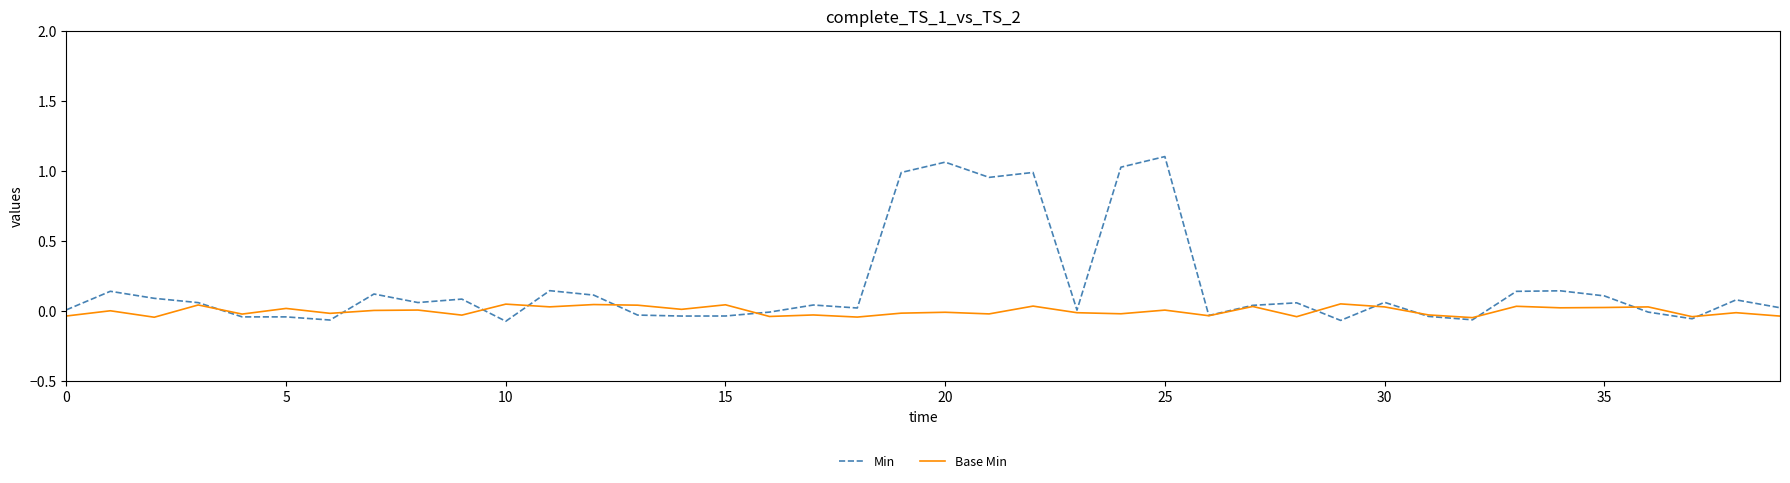

Which series has the largest total across all categories?

Min